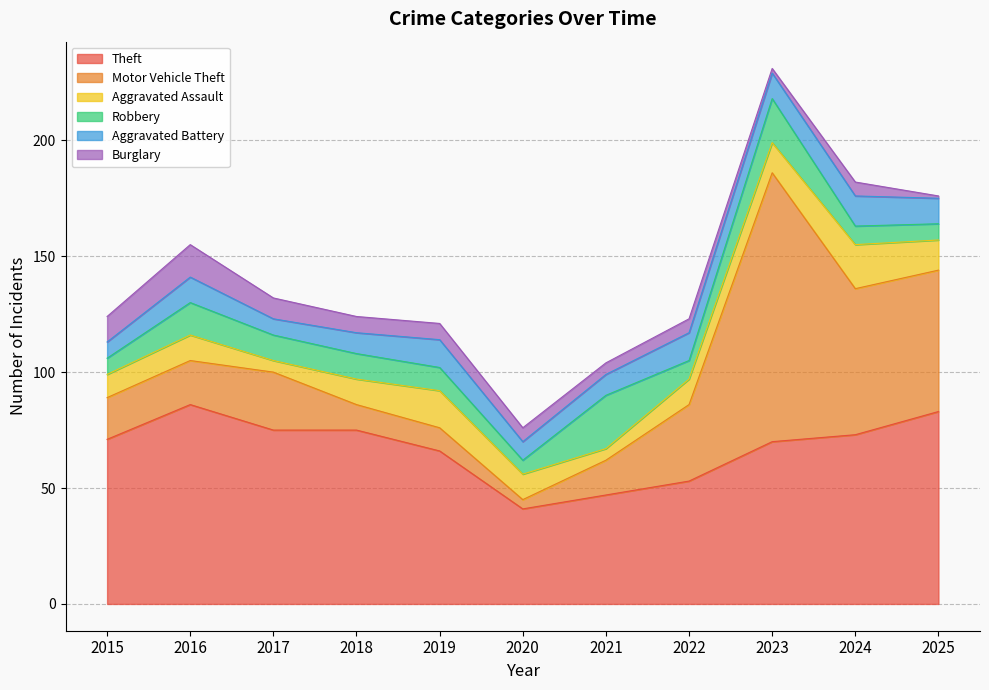

Reading right to left, list all the values displayed in this chart.

Theft: 2025=83	2024=73	2023=70	2022=53	2021=47	2020=41	2019=66	2018=75	2017=75	2016=86	2015=71
Motor Vehicle Theft: 2025=61	2024=63	2023=116	2022=33	2021=15	2020=4	2019=10	2018=11	2017=25	2016=19	2015=18
Aggravated Assault: 2025=13	2024=19	2023=13	2022=11	2021=5	2020=11	2019=16	2018=11	2017=5	2016=11	2015=10
Robbery: 2025=7	2024=8	2023=19	2022=8	2021=23	2020=6	2019=10	2018=11	2017=11	2016=14	2015=7
Aggravated Battery: 2025=11	2024=13	2023=11	2022=12	2021=9	2020=8	2019=12	2018=9	2017=7	2016=11	2015=7
Burglary: 2025=1	2024=6	2023=2	2022=6	2021=5	2020=6	2019=7	2018=7	2017=9	2016=14	2015=11